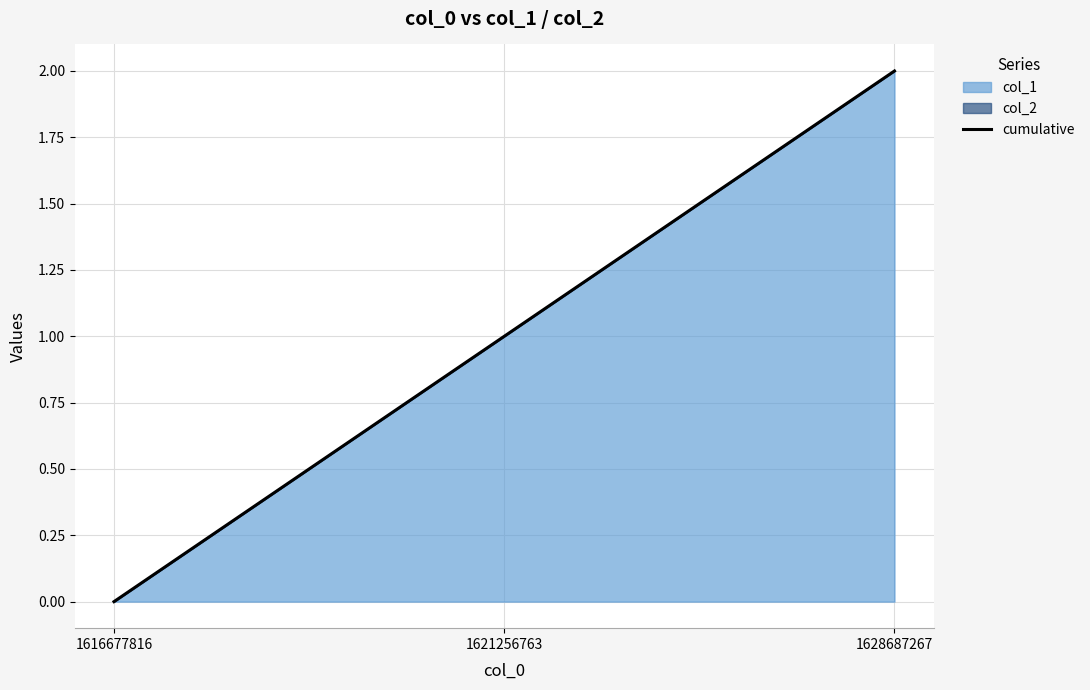

Is it true that the value at 1621256763 is 0?

False